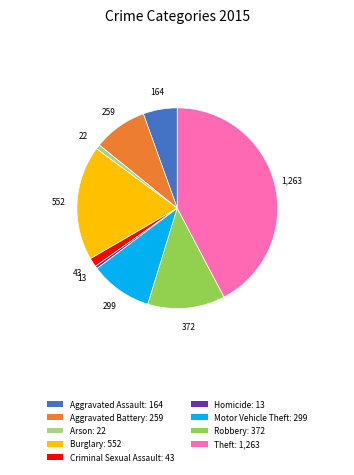

Is it true that Arson is 8% of the pie?

False